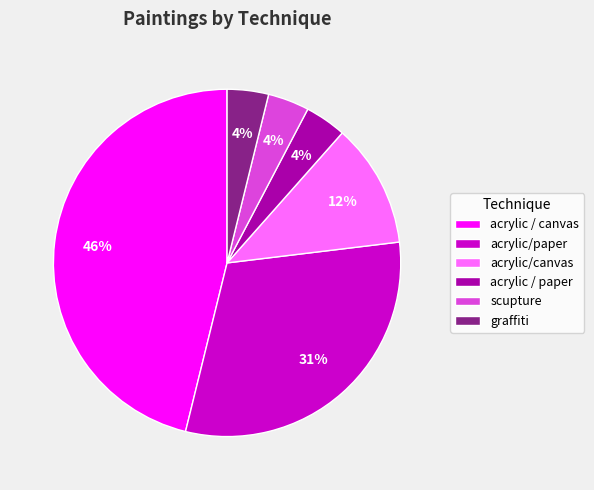

Does any single category account for the majority?

No